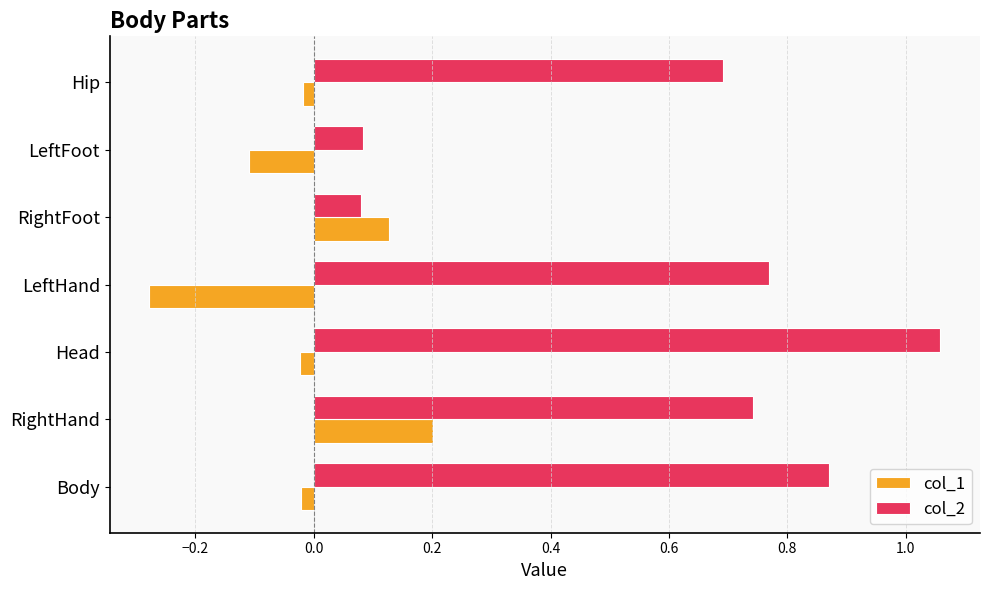

Rank the series by their maximum value, from lowest to highest.

col_1, col_2